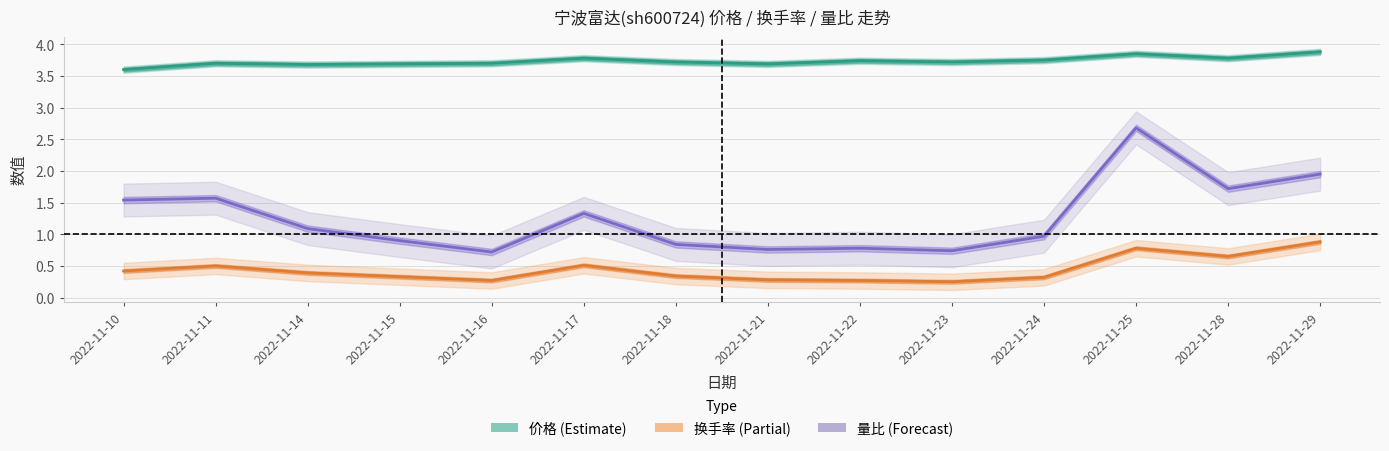

Does the chart have visible grid lines?

Yes